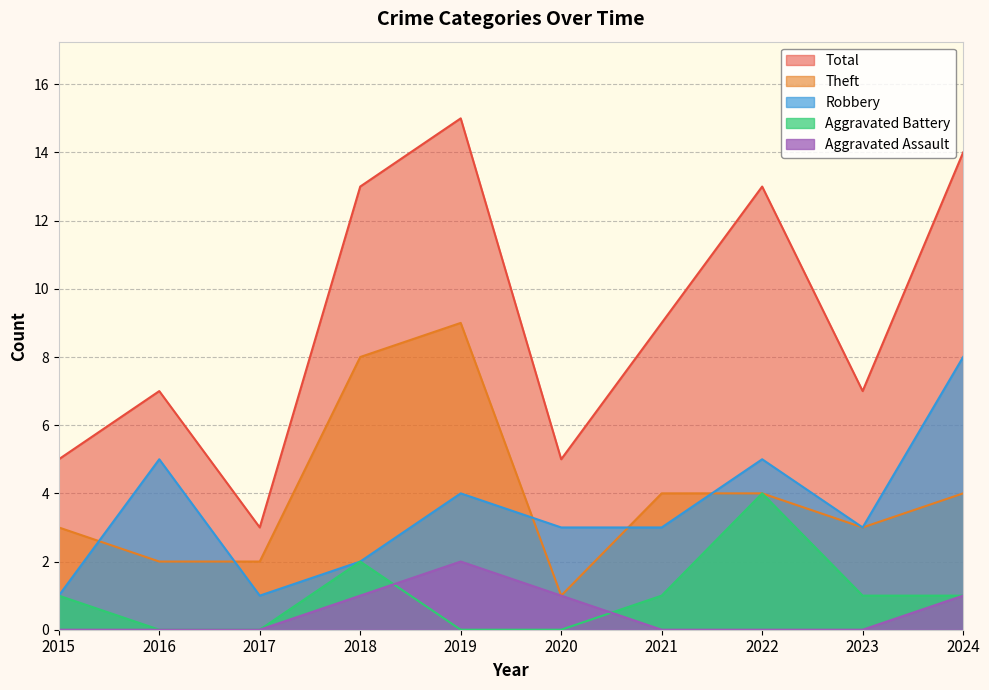

At which label does Aggravated Battery first exceed 1?

2018